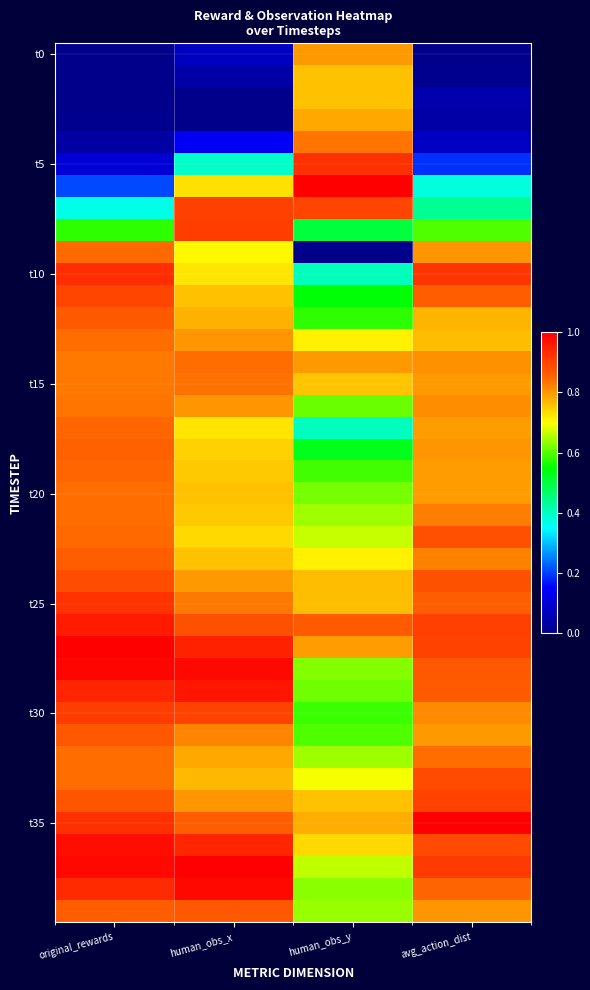

At how many categories does at least one series exceed 0?

4